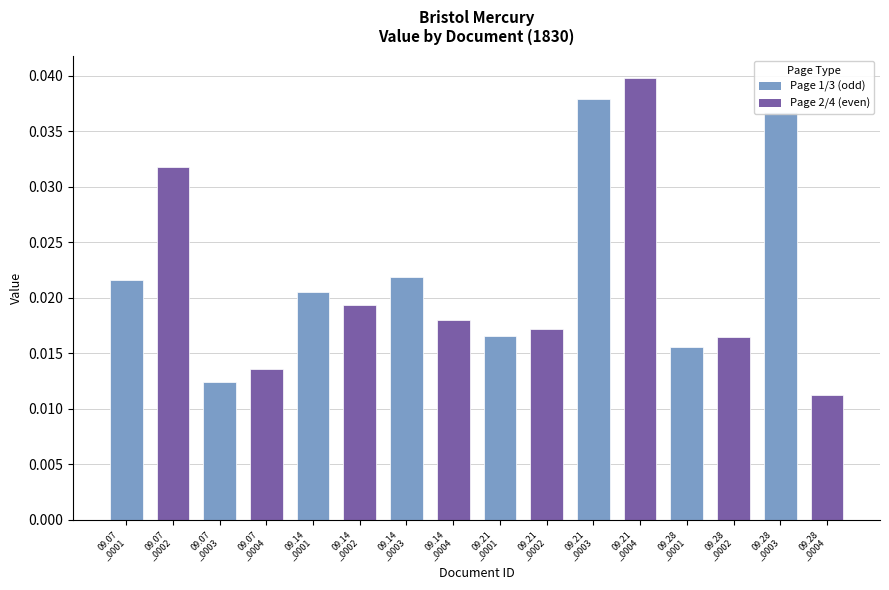

What position from the left is 09.14
_0001?

5